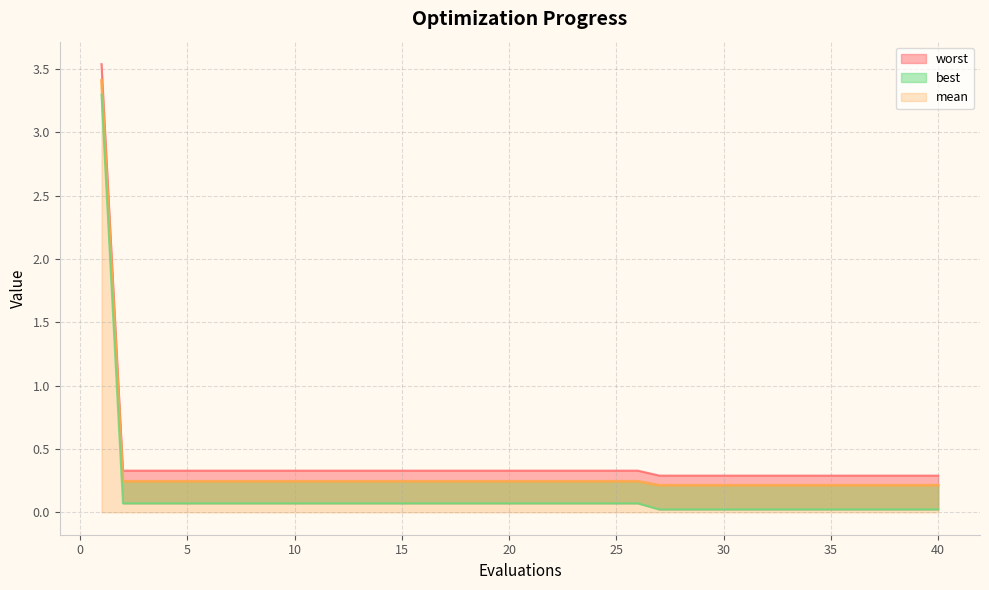

At which category does the chart reach its minimum across all series?

27